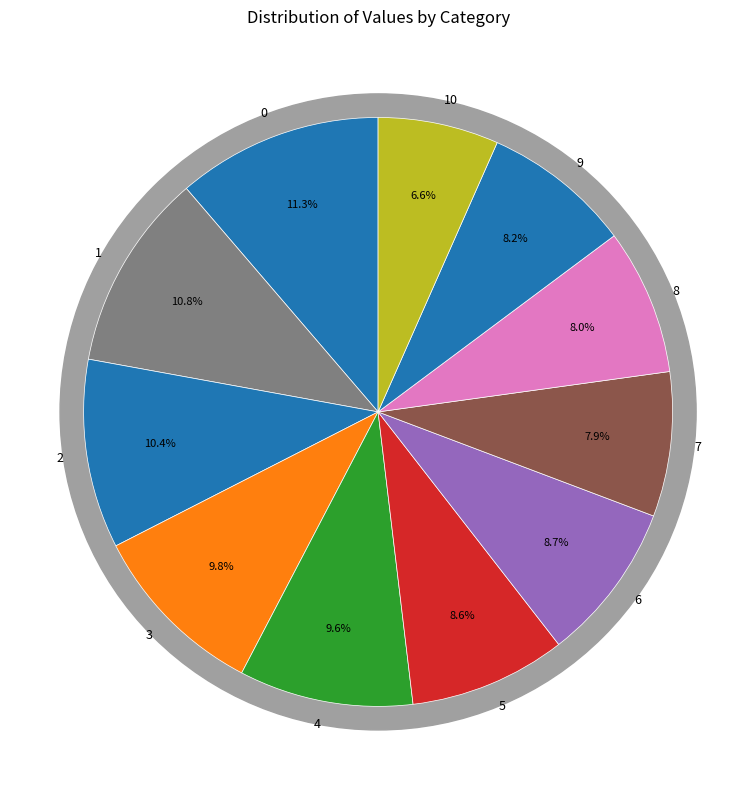

To the nearest percent, what is the combined percentage of 1 and 8?

19%